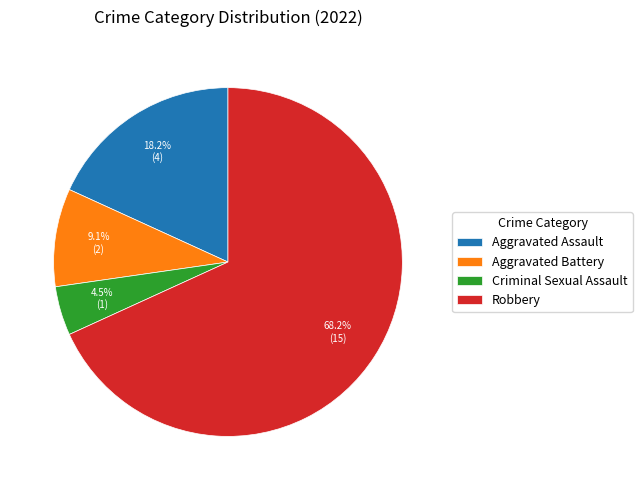

What is the ratio of the value at Criminal Sexual Assault to the value at Aggravated Battery?

0.5